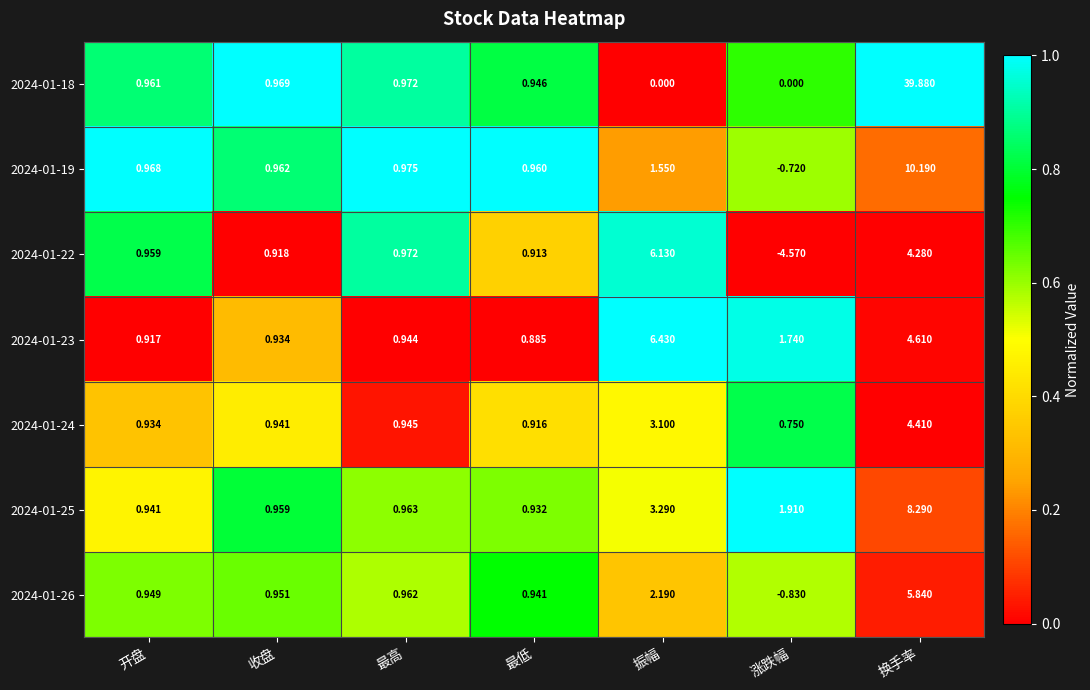

Rank the categories by 2024-01-25 value from lowest to highest.

最低, 开盘, 收盘, 最高, 涨跌幅, 振幅, 换手率